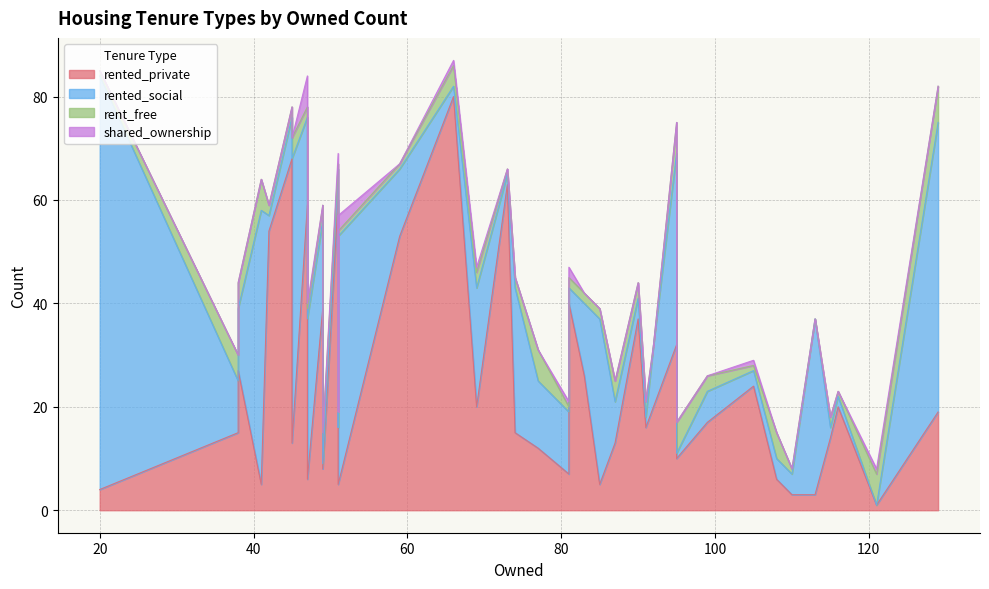

What is the highest value of the rent_free series?

7